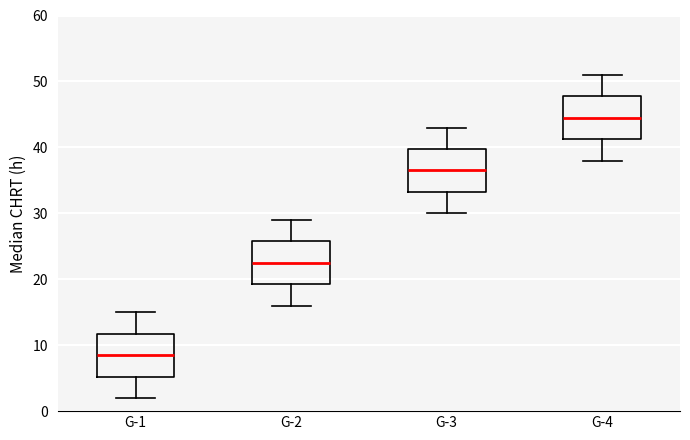

Which box has the lowest median line?

G-1